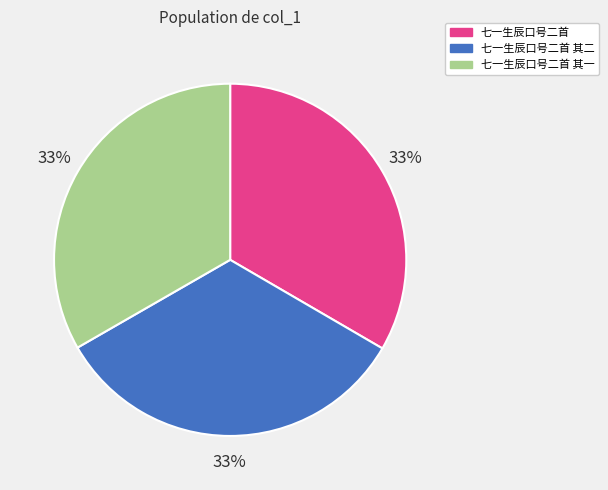

Count the number of slices in the pie.

3